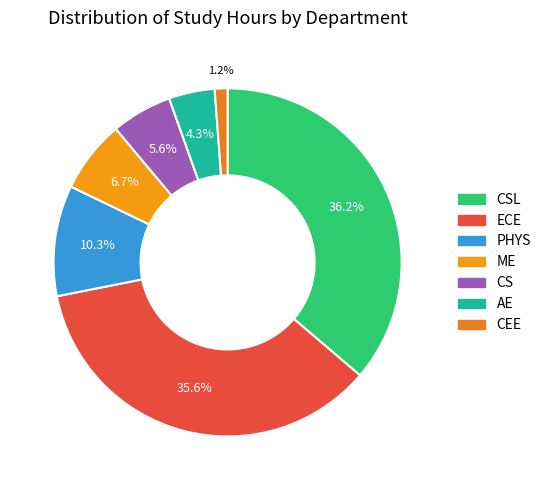

Does any single category account for the majority?

No